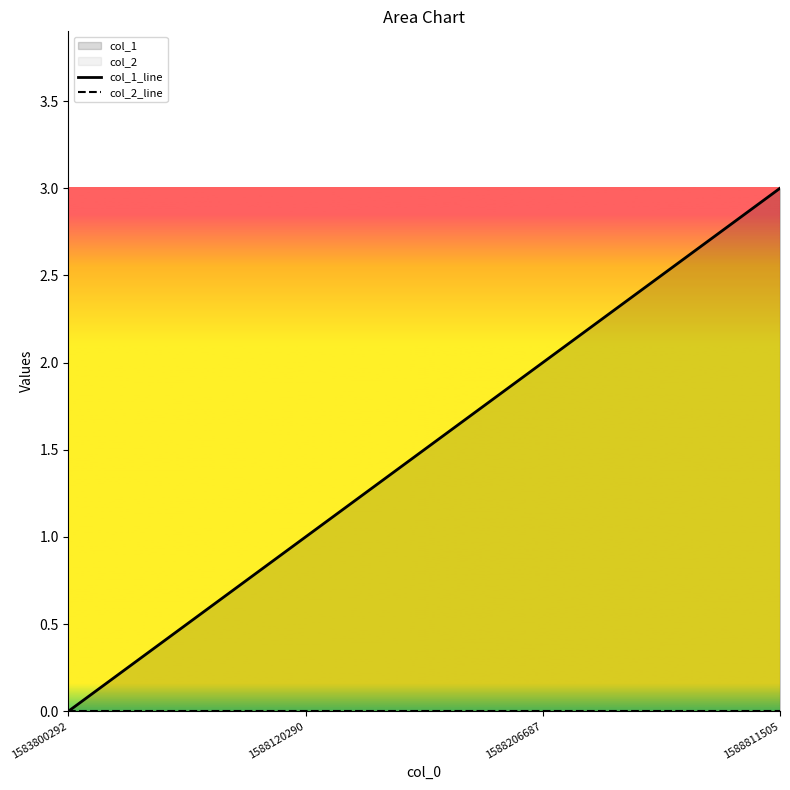

How many distinct data groups are displayed?

2